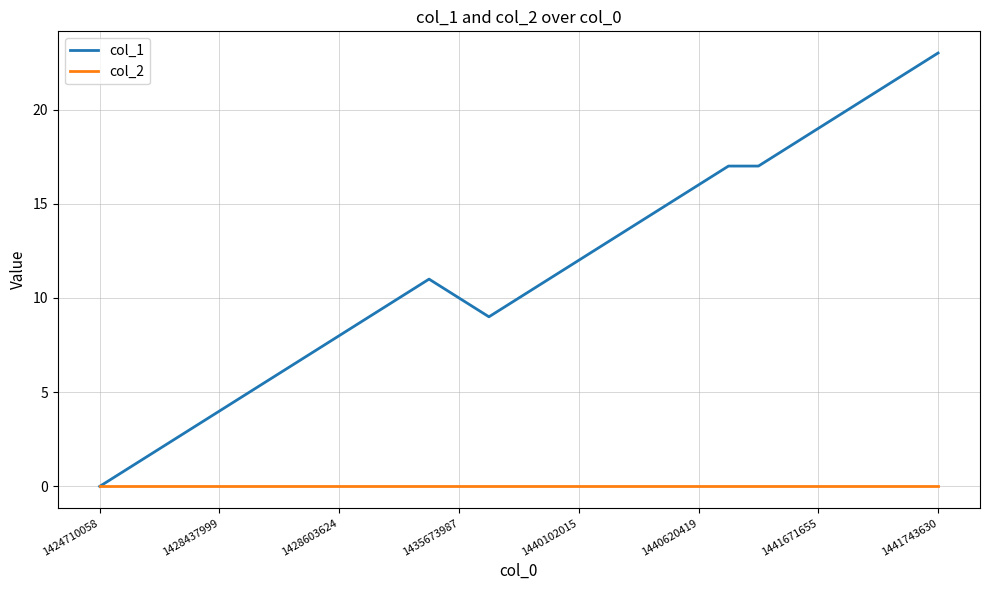

Which series has the largest range (max minus min)?

col_1